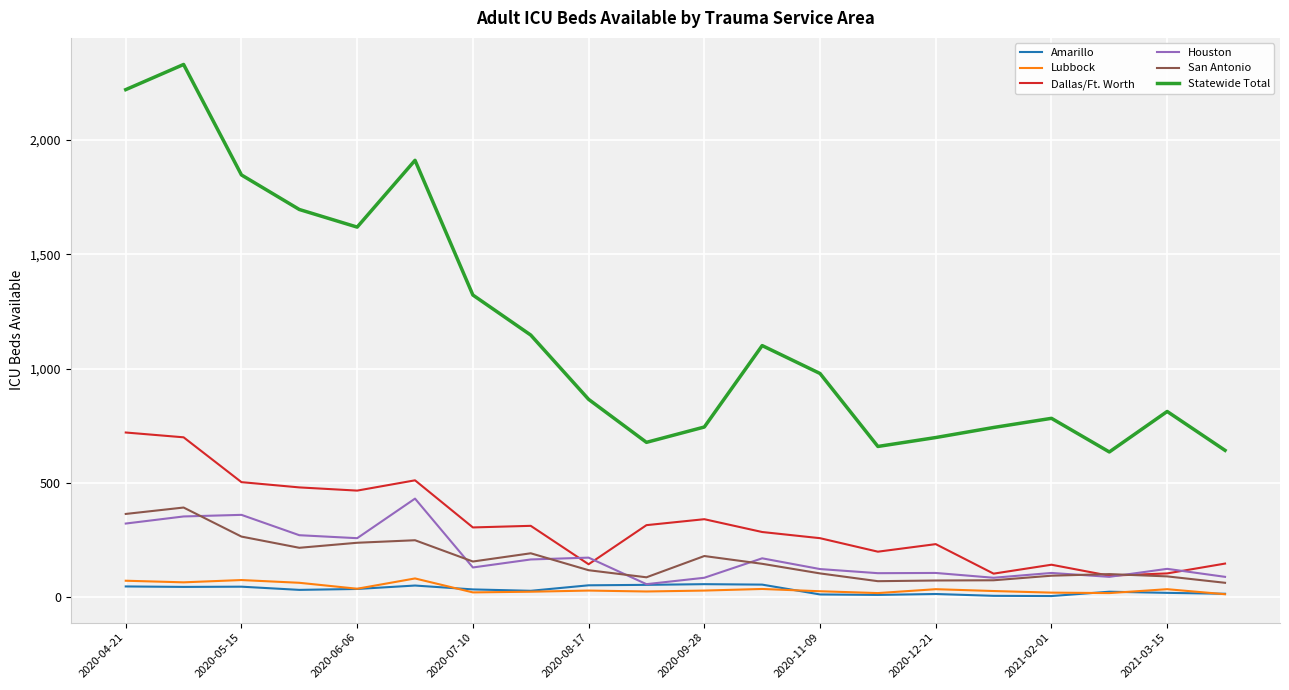

Which category has the highest value in the Statewide Total series?

2020-04-24